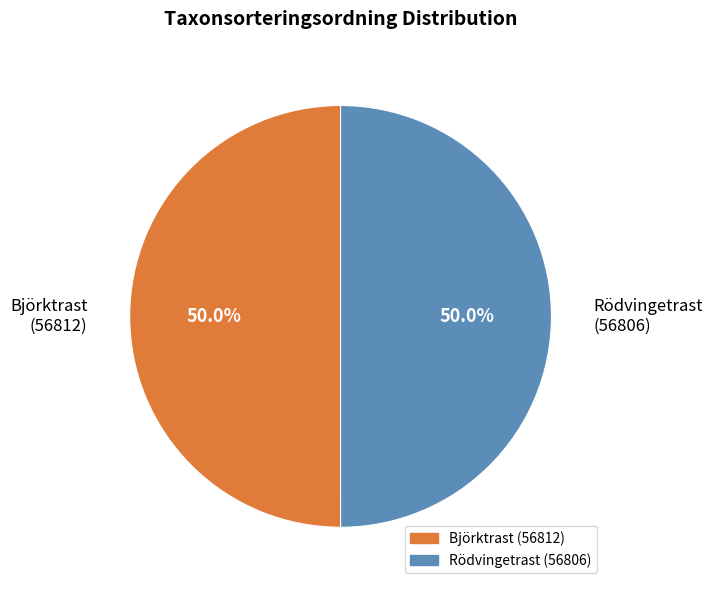

What percentage is the Björktrast (56812) slice, to the nearest percent?

50%